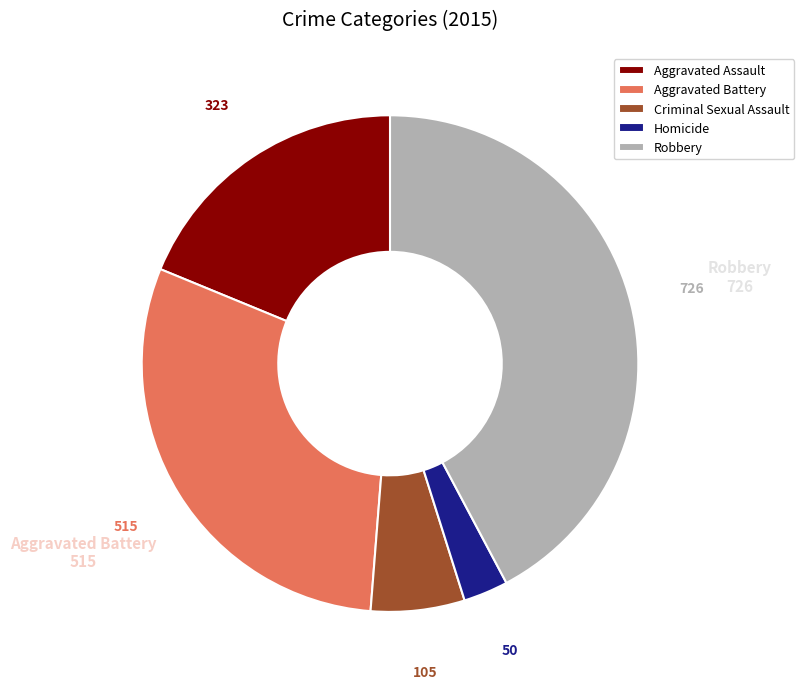

Do Homicide and Robbery together represent more than half of the pie?

No